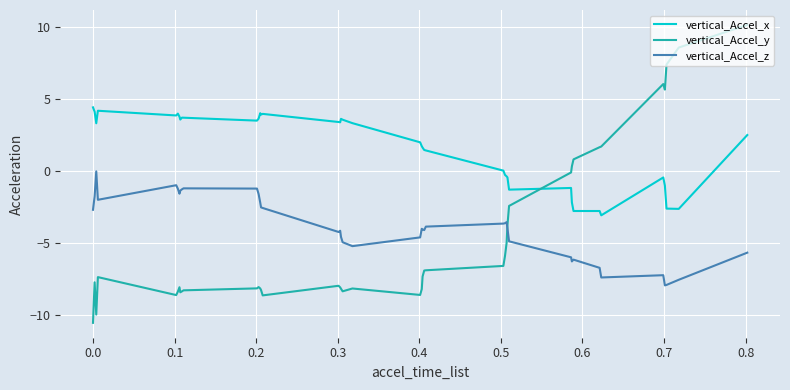

Which series has the largest range (max minus min)?

vertical_Accel_y